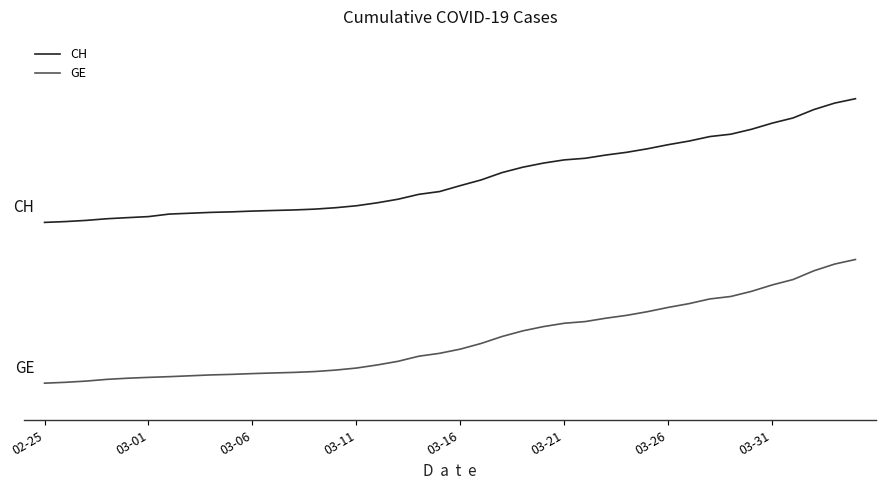

Does the chart have visible grid lines?

No